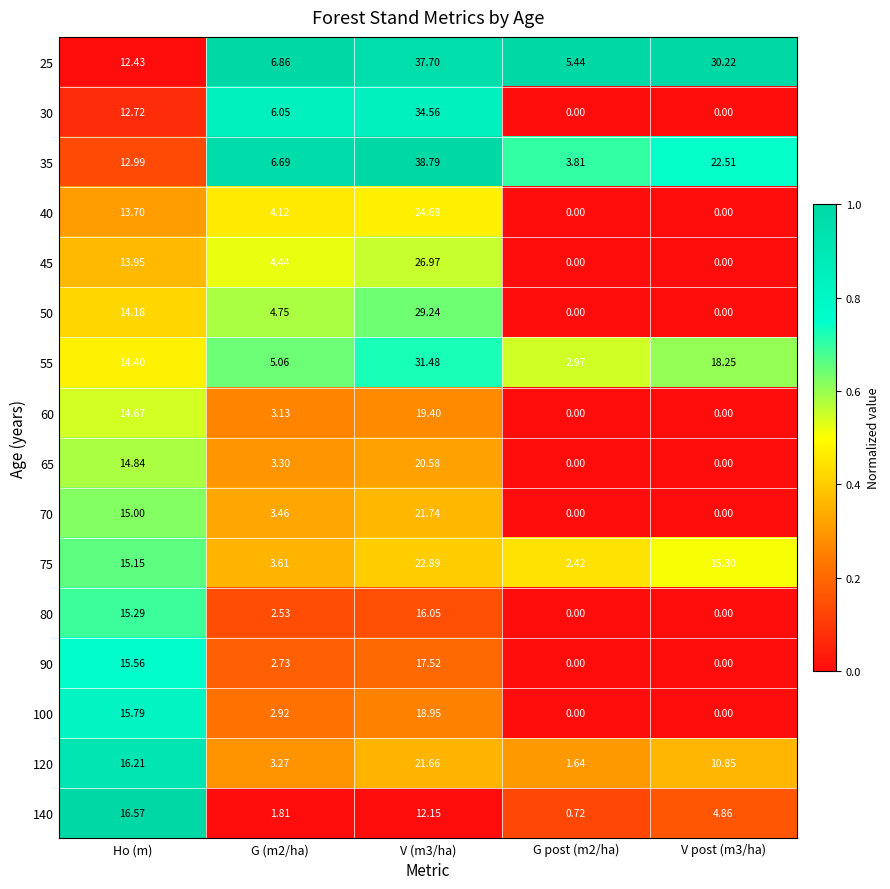

At which label does 50 first exceed 4?

Ho (m)